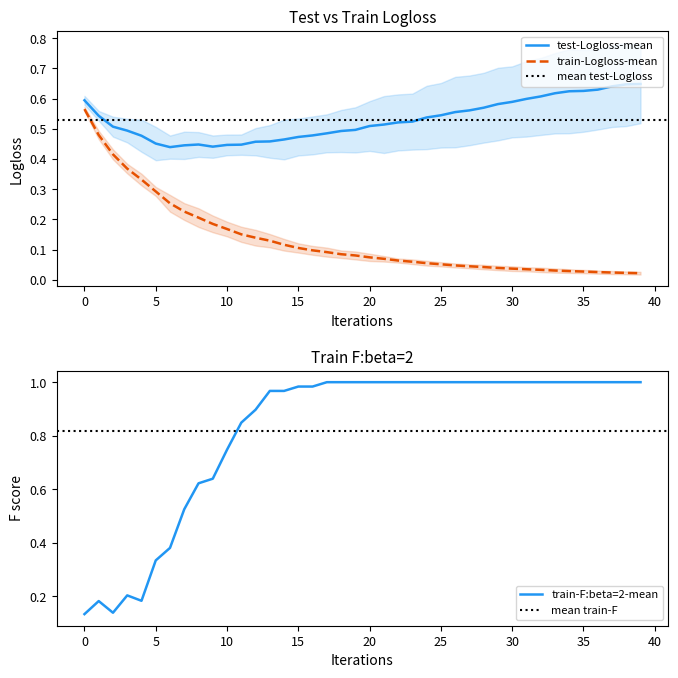

Which category has the highest value in the test-Logloss-mean series?

39